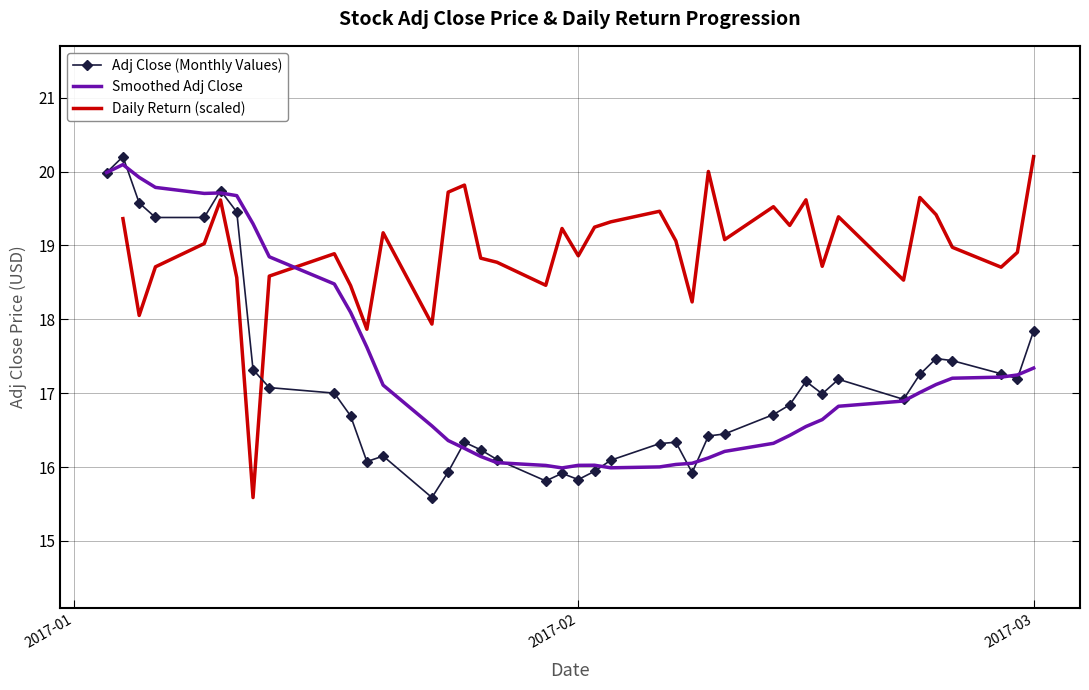

What is the lowest value of the Smoothed Adj Close series?

16.0